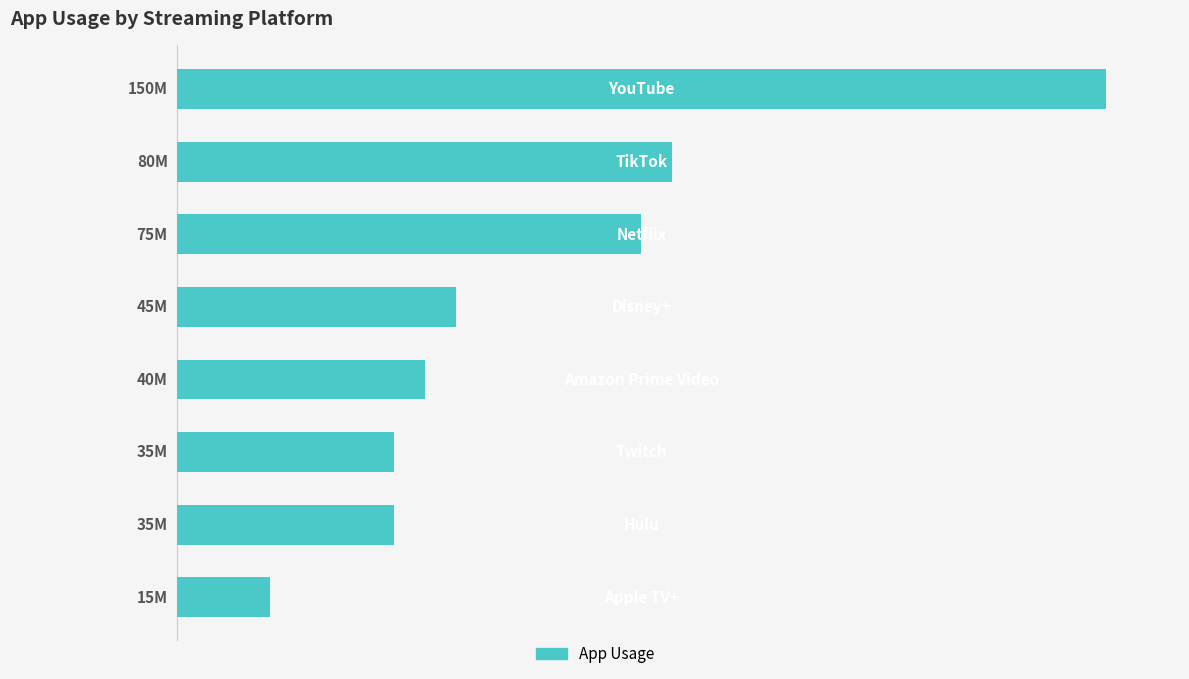

What is the difference between the maximum and minimum values?

135000000